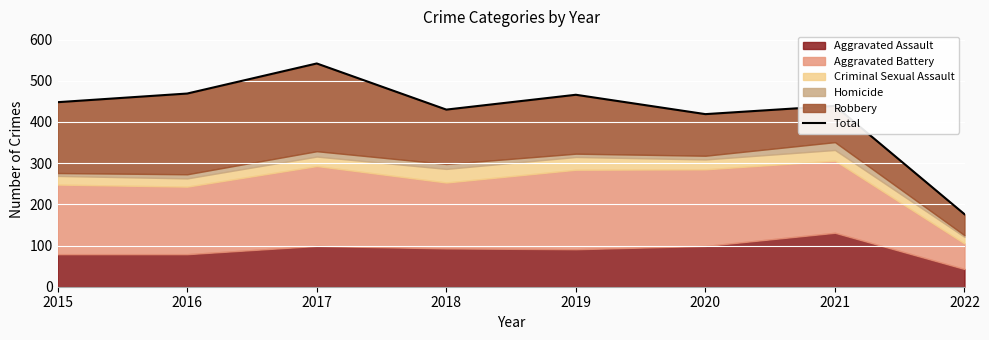

Reading left to right, what are all the values shown in this chart?

448	469	542	430	466	419	439	176